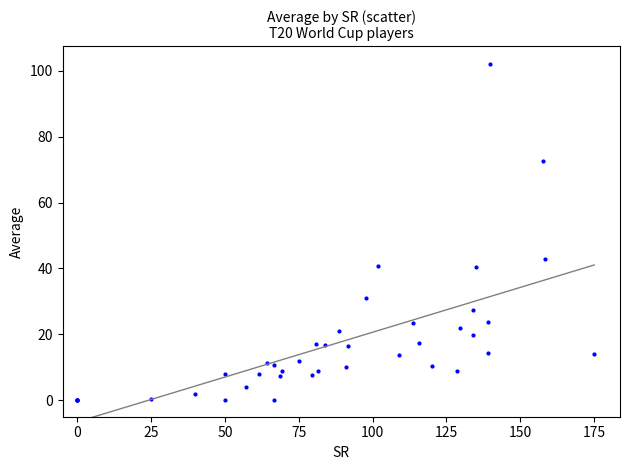

What Y value in the scatter plot is closest to 51?

42.8